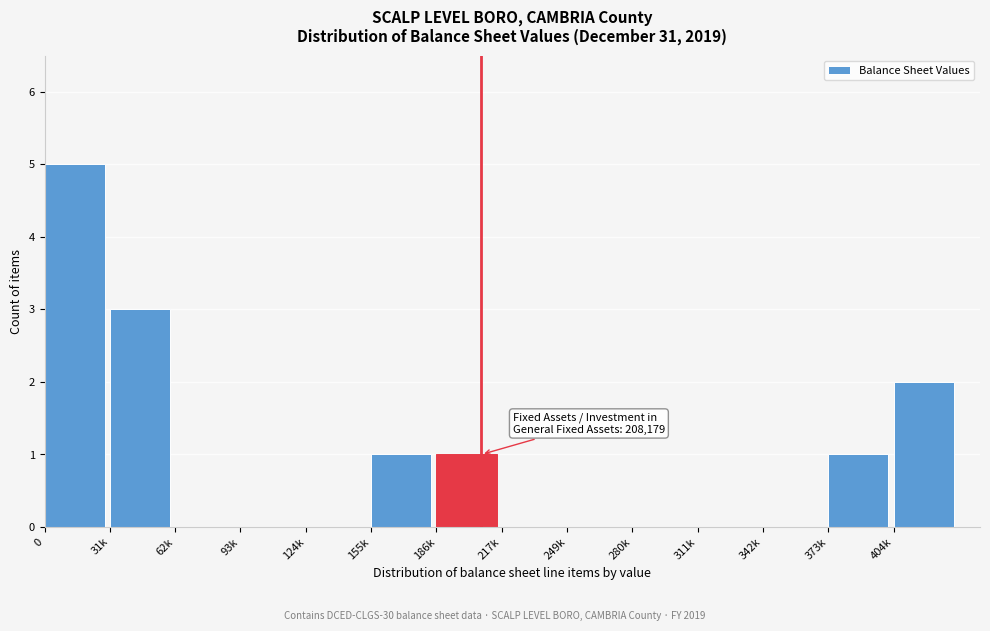

Reading right to left, transcribe all the data shown in this chart.

404k=2	373k=1	342k=0	311k=0	280k=0	249k=0	217k=0	186k=1	155k=1	124k=0	93k=0	62k=0	31k=3	0=5